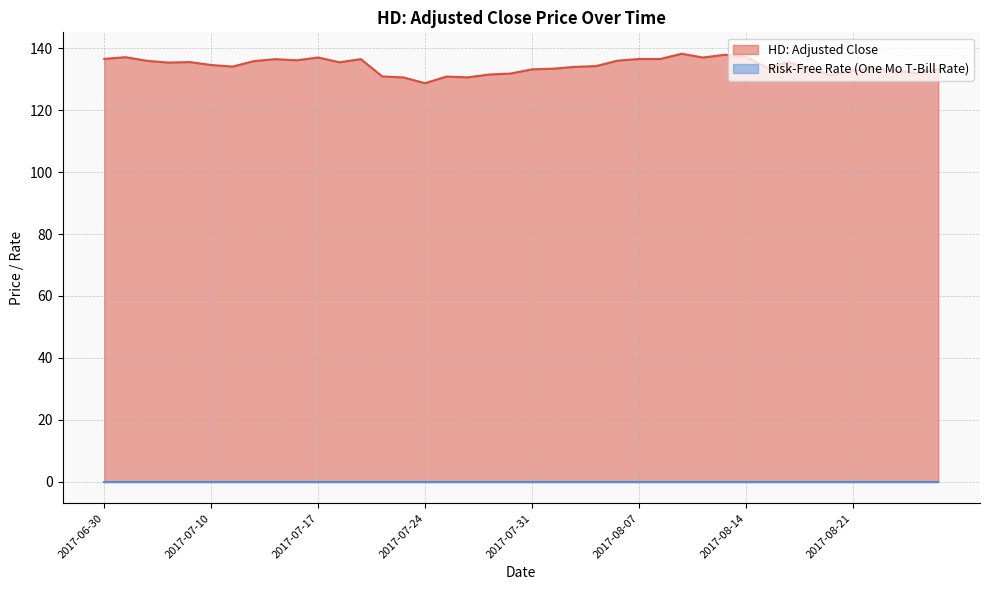

What is the approximate value at 2017-07-17?

137.0